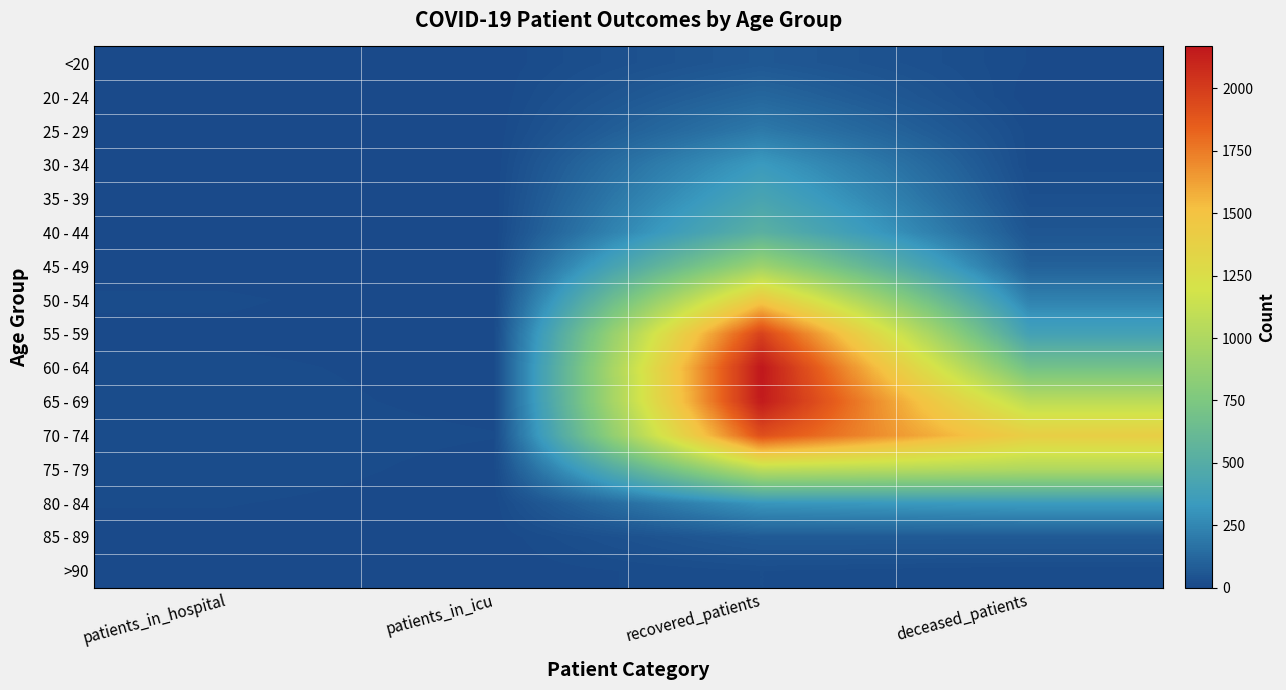

Which label corresponds to the smallest value in the chart?

patients_in_icu